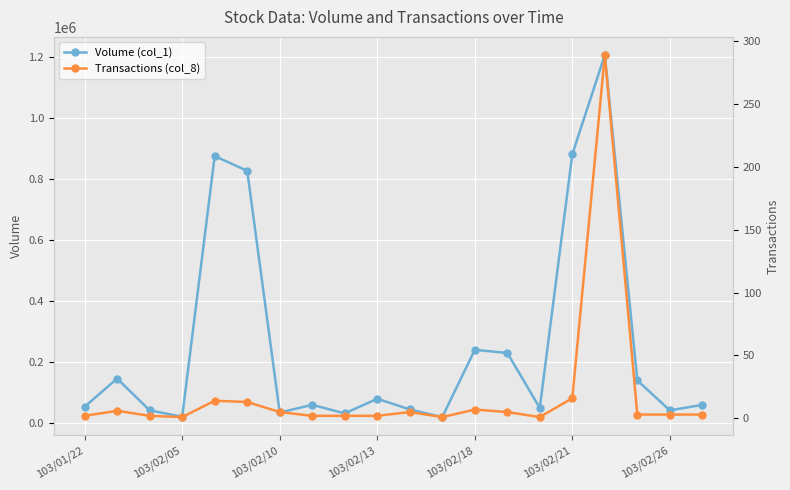

Is it true that Transactions (col_8) equals 5 at 19?

False